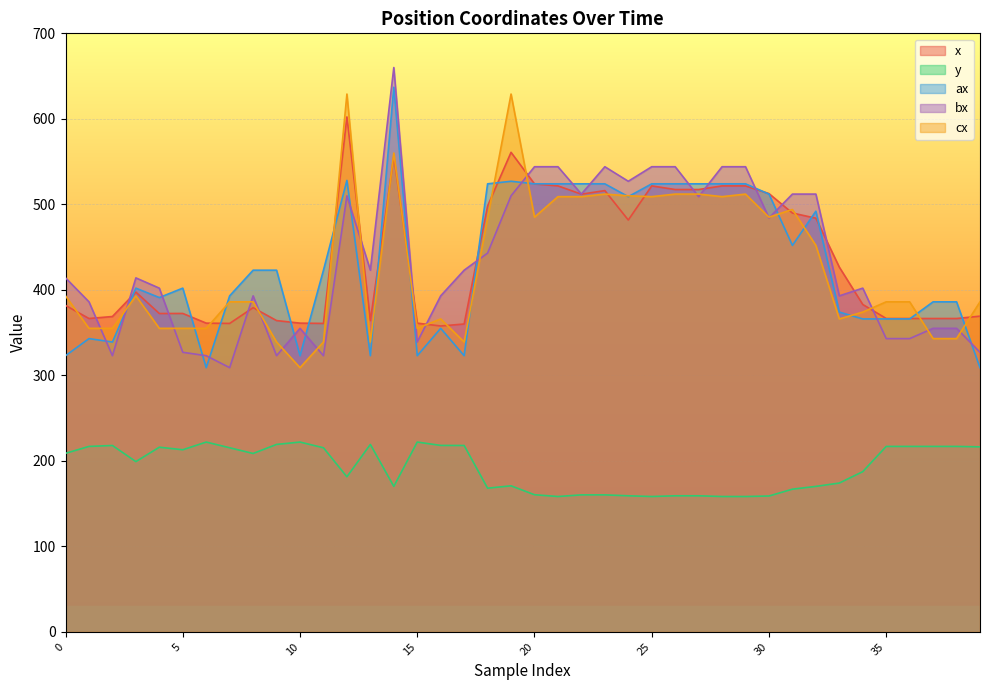

Where do ax and x first cross each other?

2 and 3